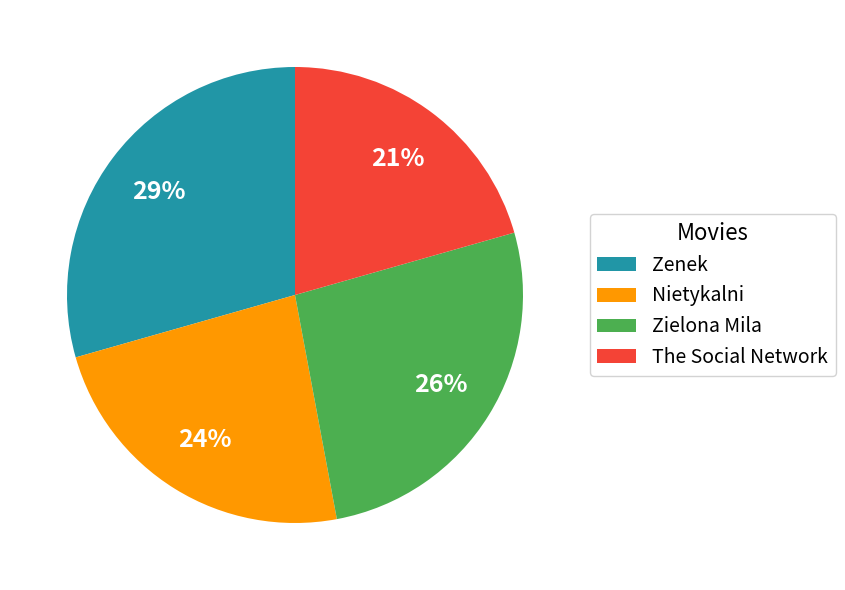

Is it true that Zielona Mila is 26% of the pie?

True